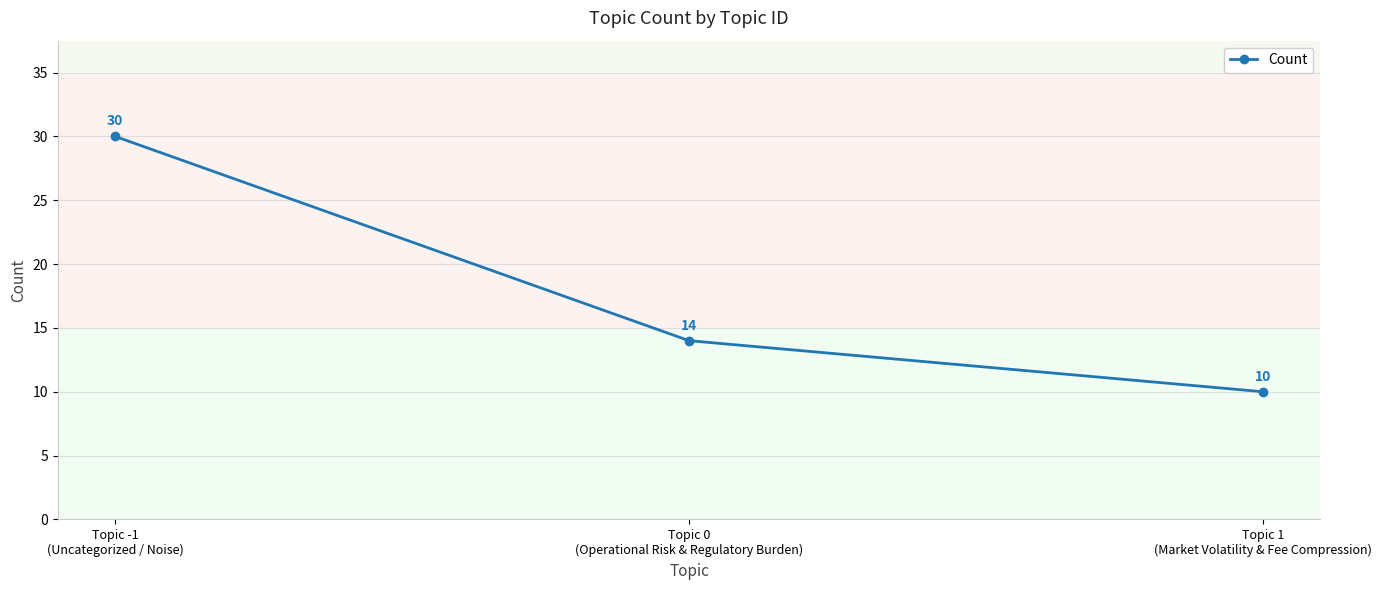

Which label corresponds to the largest value in the chart?

Topic -1
(Uncategorized / Noise)